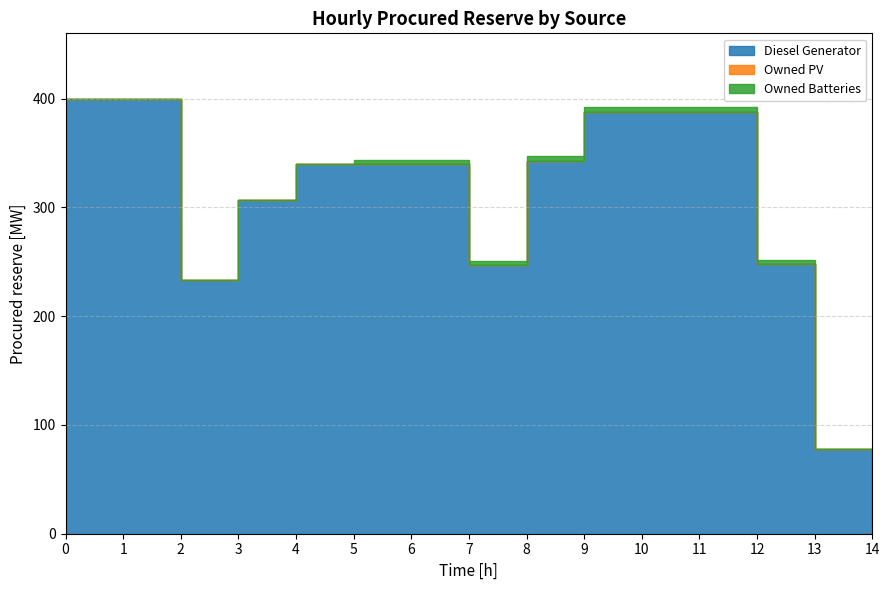

Is it true that Diesel Generator equals 340 at 7?

True